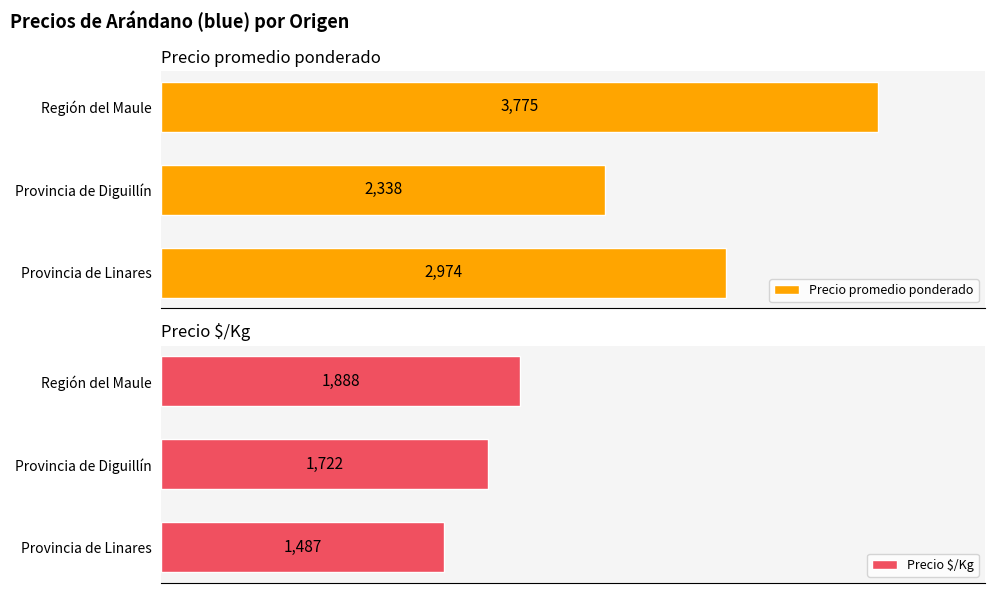

How many series are shown in this chart?

2